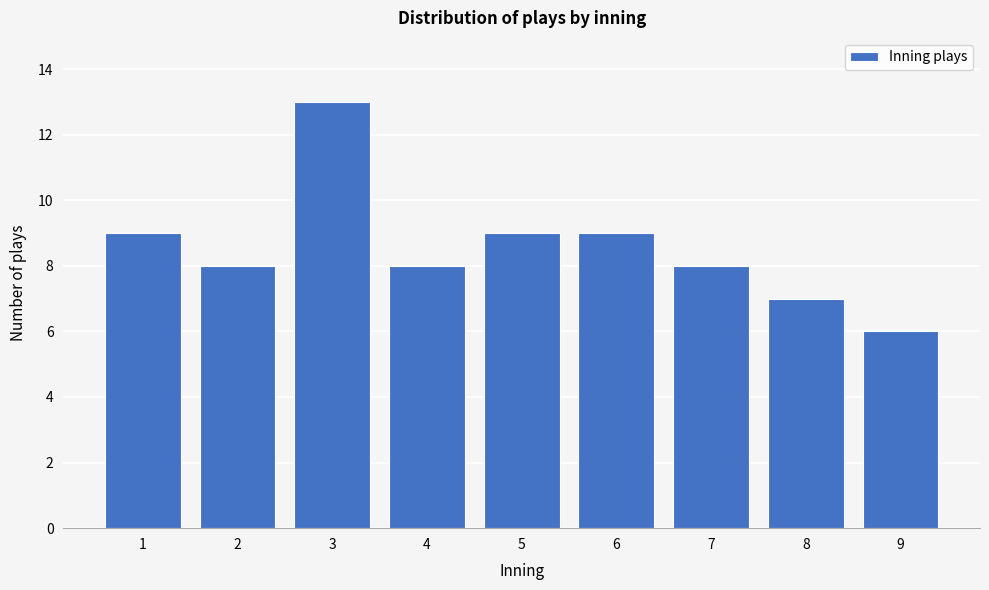

Reading left to right, extract all data points from this chart.

1=9	2=8	3=13	4=8	5=9	6=9	7=8	8=7	9=6